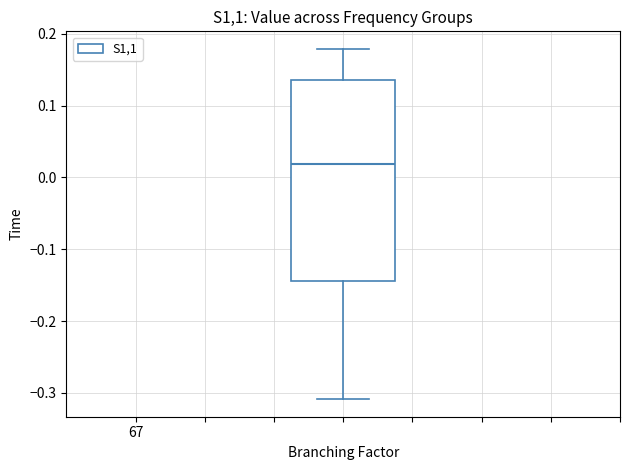

Read this box plot against the y-axis: the position of the median line, the range covered by the box, and the ends of both whiskers. The values are not printed on the chart, so give them approximately, as read against the axis.

median 0.02, box -0.14 to 0.14, whiskers -0.31 to 0.18